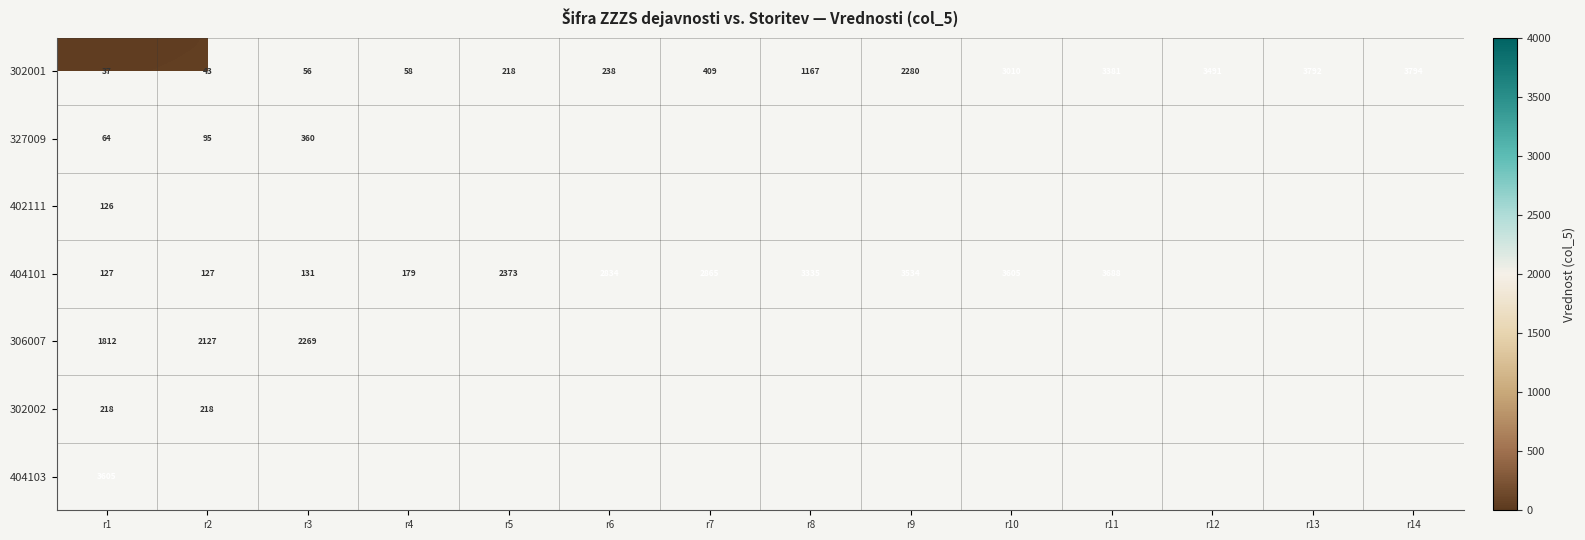

List the labels in order of 302001 value, smallest first.

r1, r2, r3, r4, r5, r6, r7, r8, r9, r10, r11, r12, r13, r14